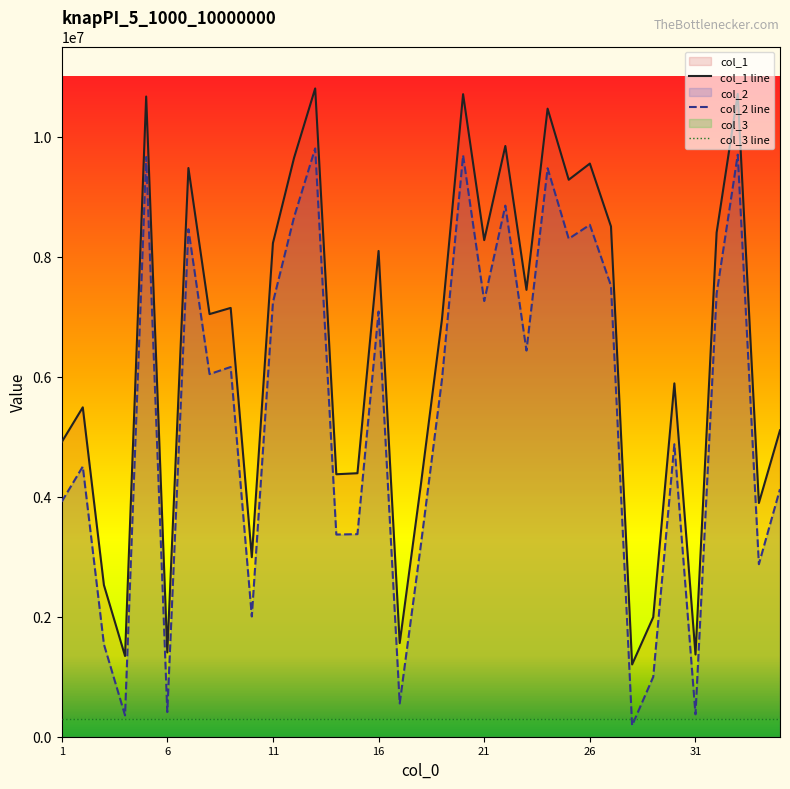

True or false: col_2 line and col_1 line intersect in this chart.

False